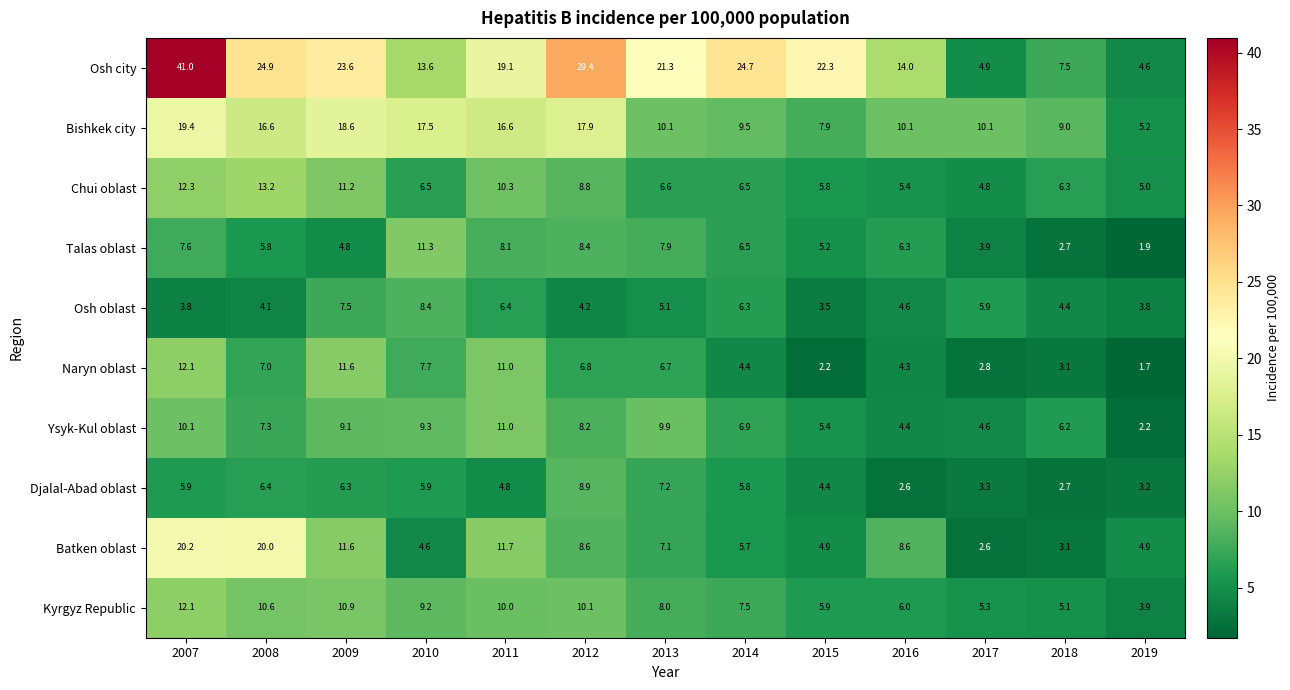

What is the difference between the Djalal-Abad oblast values at 2009 and 2007?

0.4